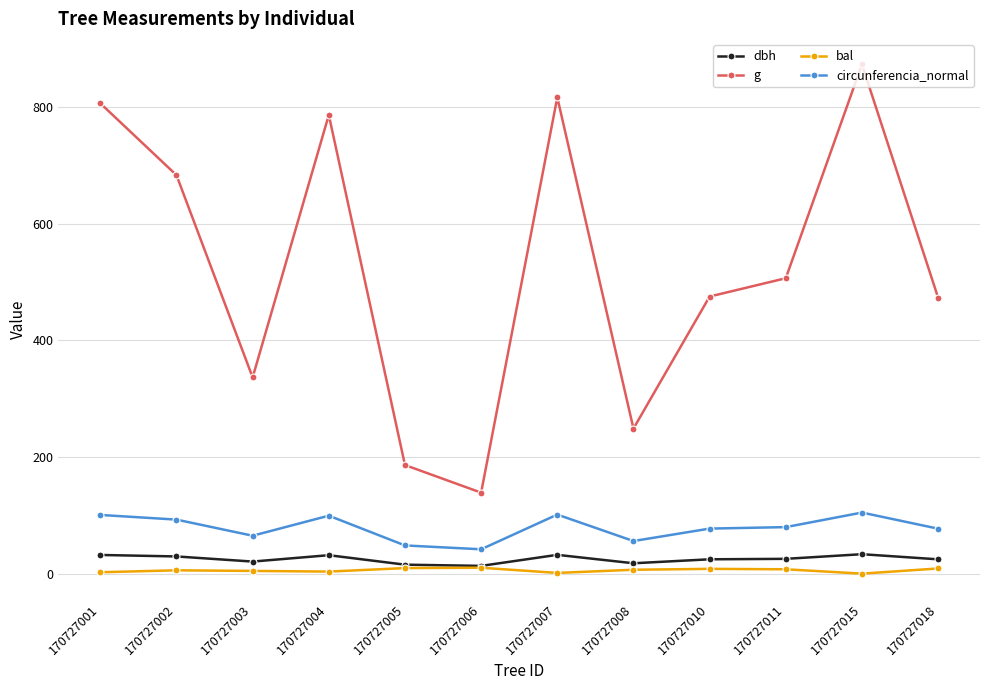

What is the total value across all series at 170727002?

811.4